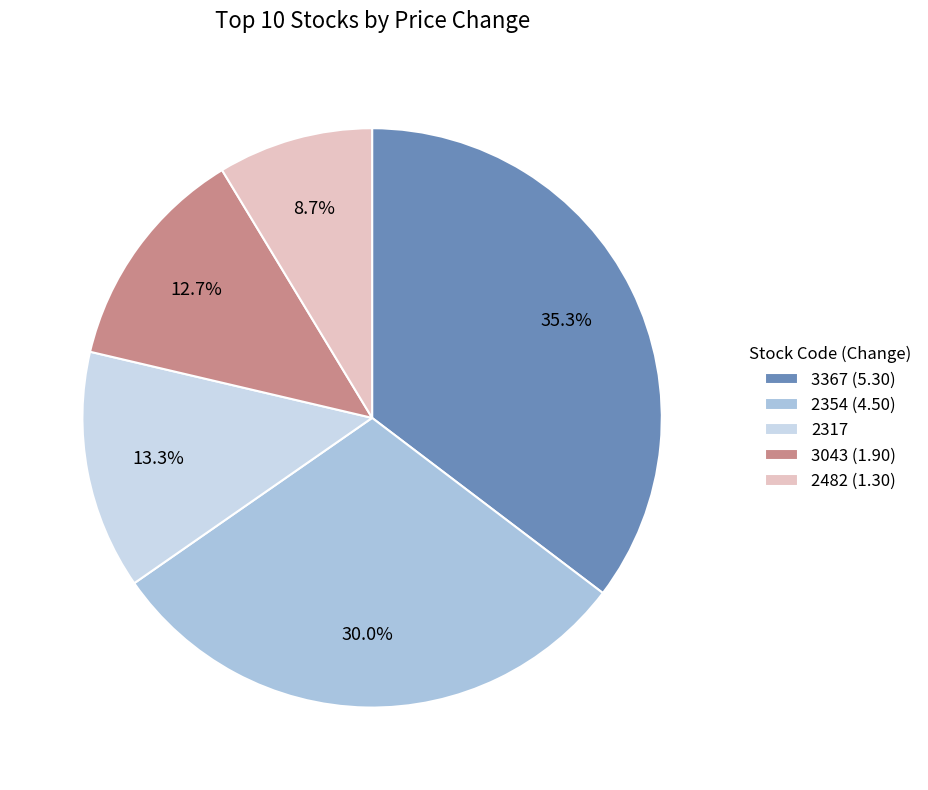

What is the largest slice in the pie chart?

3367 (5.30)